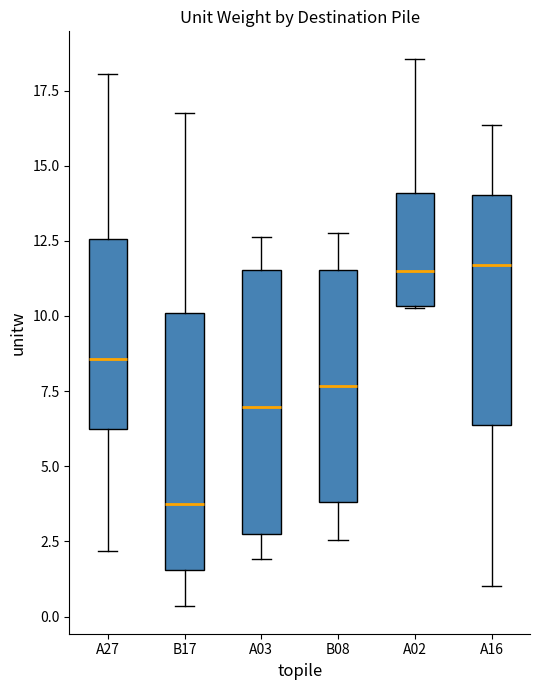

Reading left to right, transcribe this box plot: for each box, give where its median line is, the range the box spans, and where its two whiskers end, as read against the y-axis. The values are not printed on the chart, so give them approximately, as read against the axis.

A27: median 8.5, box 6.0 to 12.5, whiskers 2.0 to 18.0
B17: median 4.0, box 1.5 to 10.0, whiskers 0.5 to 17.0
A03: median 7.0, box 3.0 to 11.5, whiskers 2.0 to 12.5
B08: median 7.5, box 4.0 to 11.5, whiskers 2.5 to 13.0
A02: median 11.5, box 10.5 to 14.0, whiskers 10.5 to 18.5
A16: median 11.5, box 6.5 to 14.0, whiskers 1.0 to 16.5